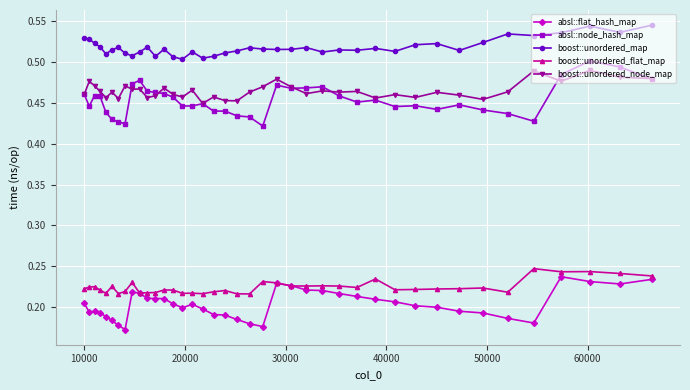

Which series has the largest range (max minus min)?

absl::node_hash_map